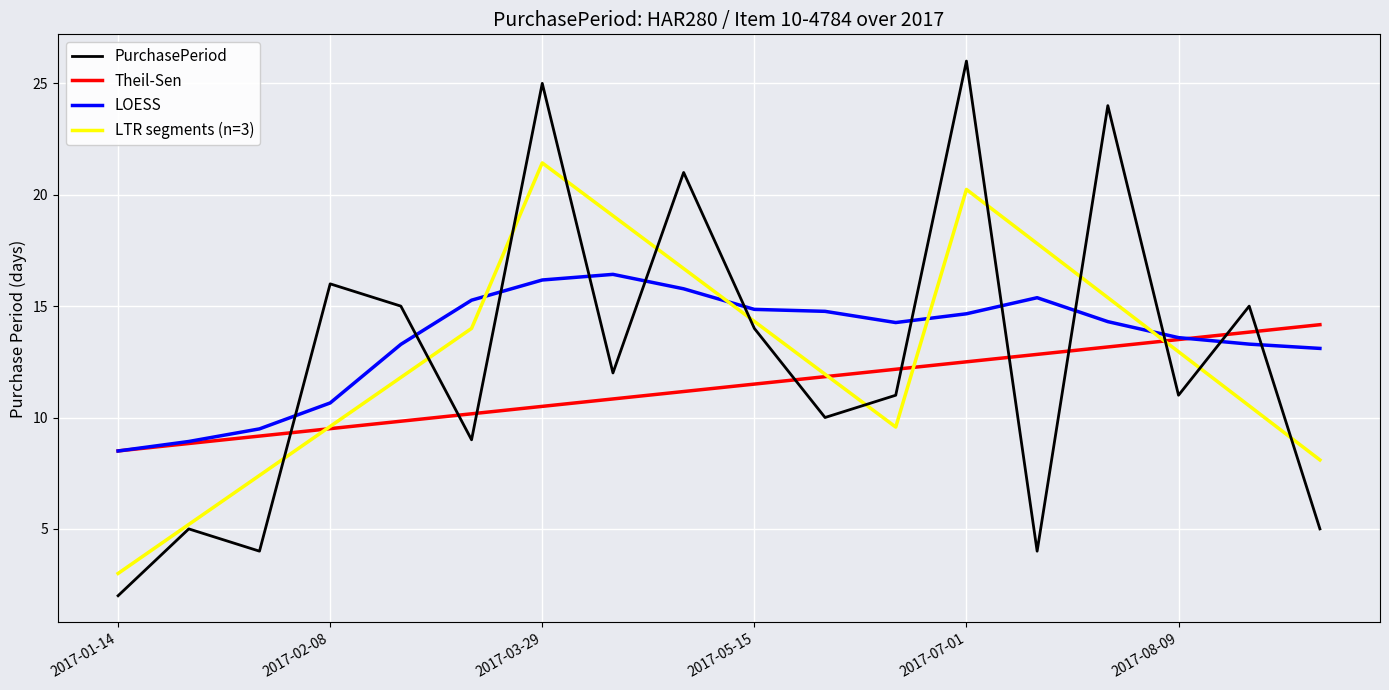

What are all the series names shown in the legend?

PurchasePeriod, Theil-Sen, LOESS, LTR segments (n=3)